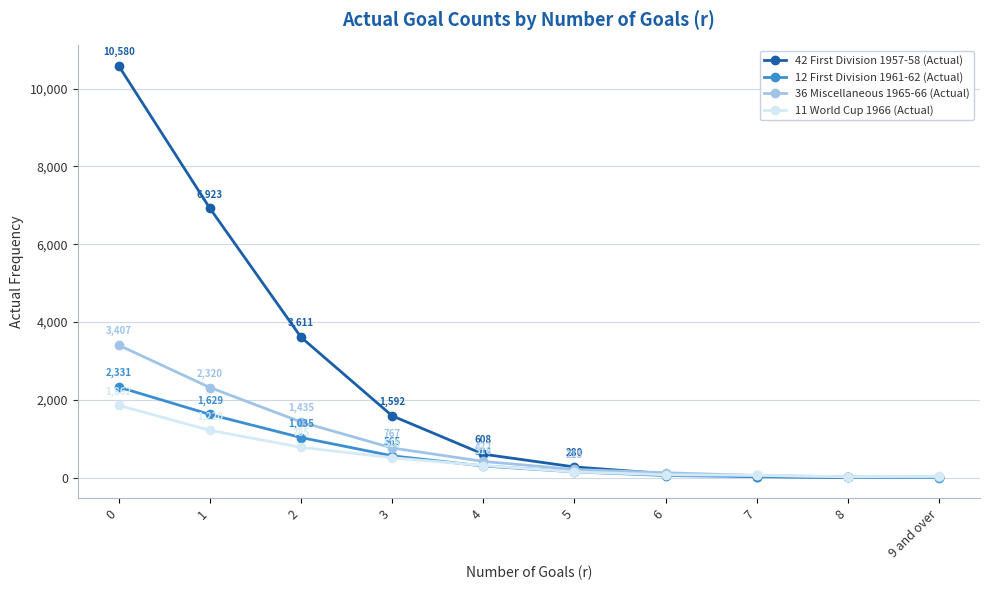

What are all the series names shown in the legend?

42 First Division 1957-58 (Actual), 12 First Division 1961-62 (Actual), 36 Miscellaneous 1965-66 (Actual), 11 World Cup 1966 (Actual)